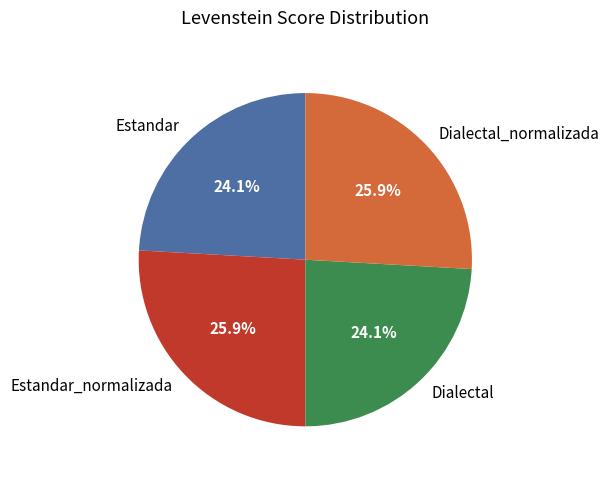

What percentage is the Dialectal slice, to the nearest percent?

24%